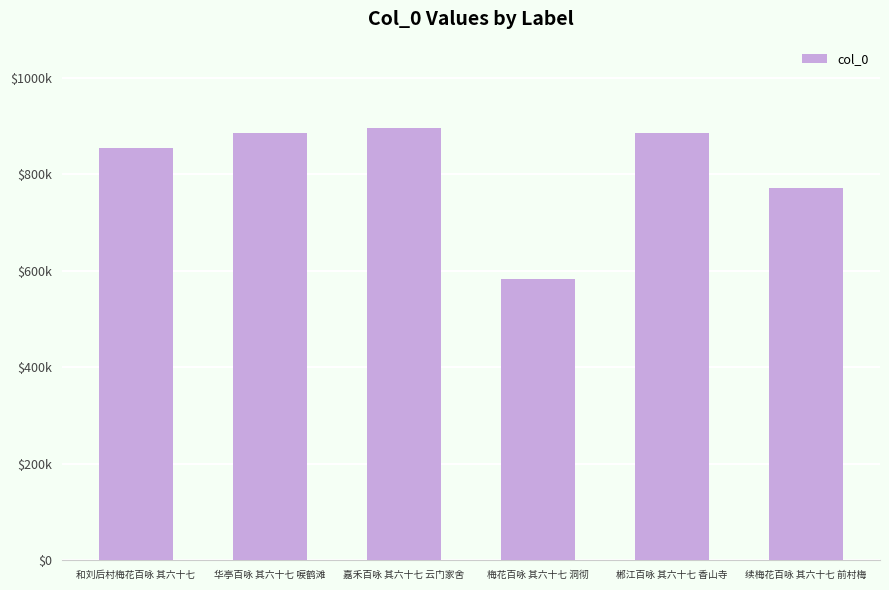

Reading right to left, extract all data points from this chart.

771478	886068	582627	896039	885818	854613